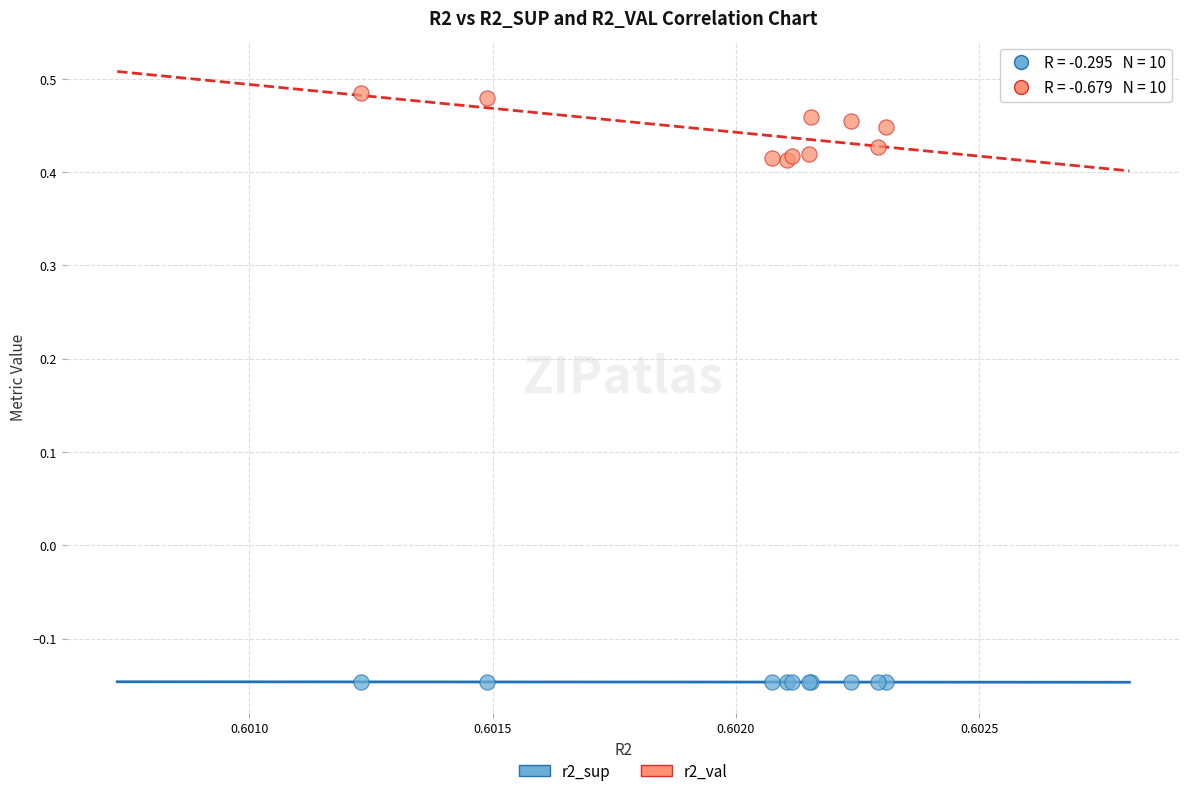

What are all the series names shown in the legend?

r2_sup, r2_val